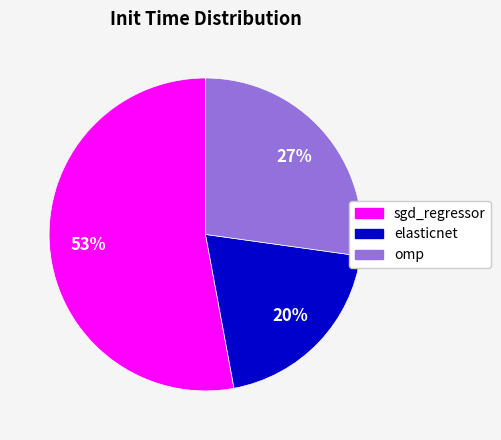

Rank the categories by value from lowest to highest.

elasticnet, omp, sgd_regressor